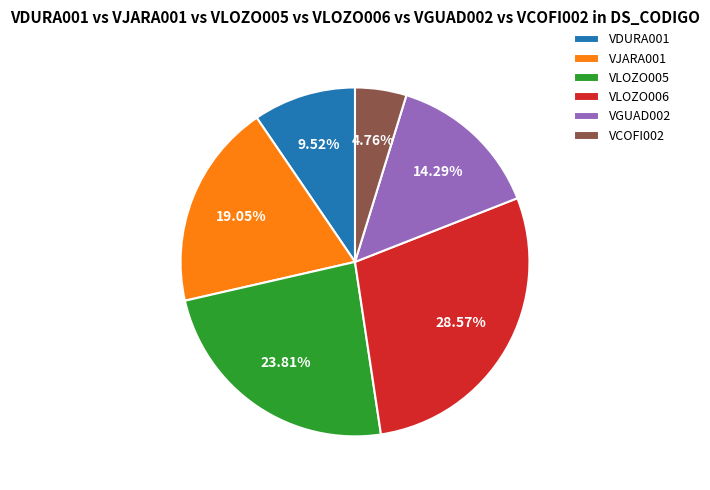

Is the sum of VLOZO005 and VDURA001 greater than half?

No